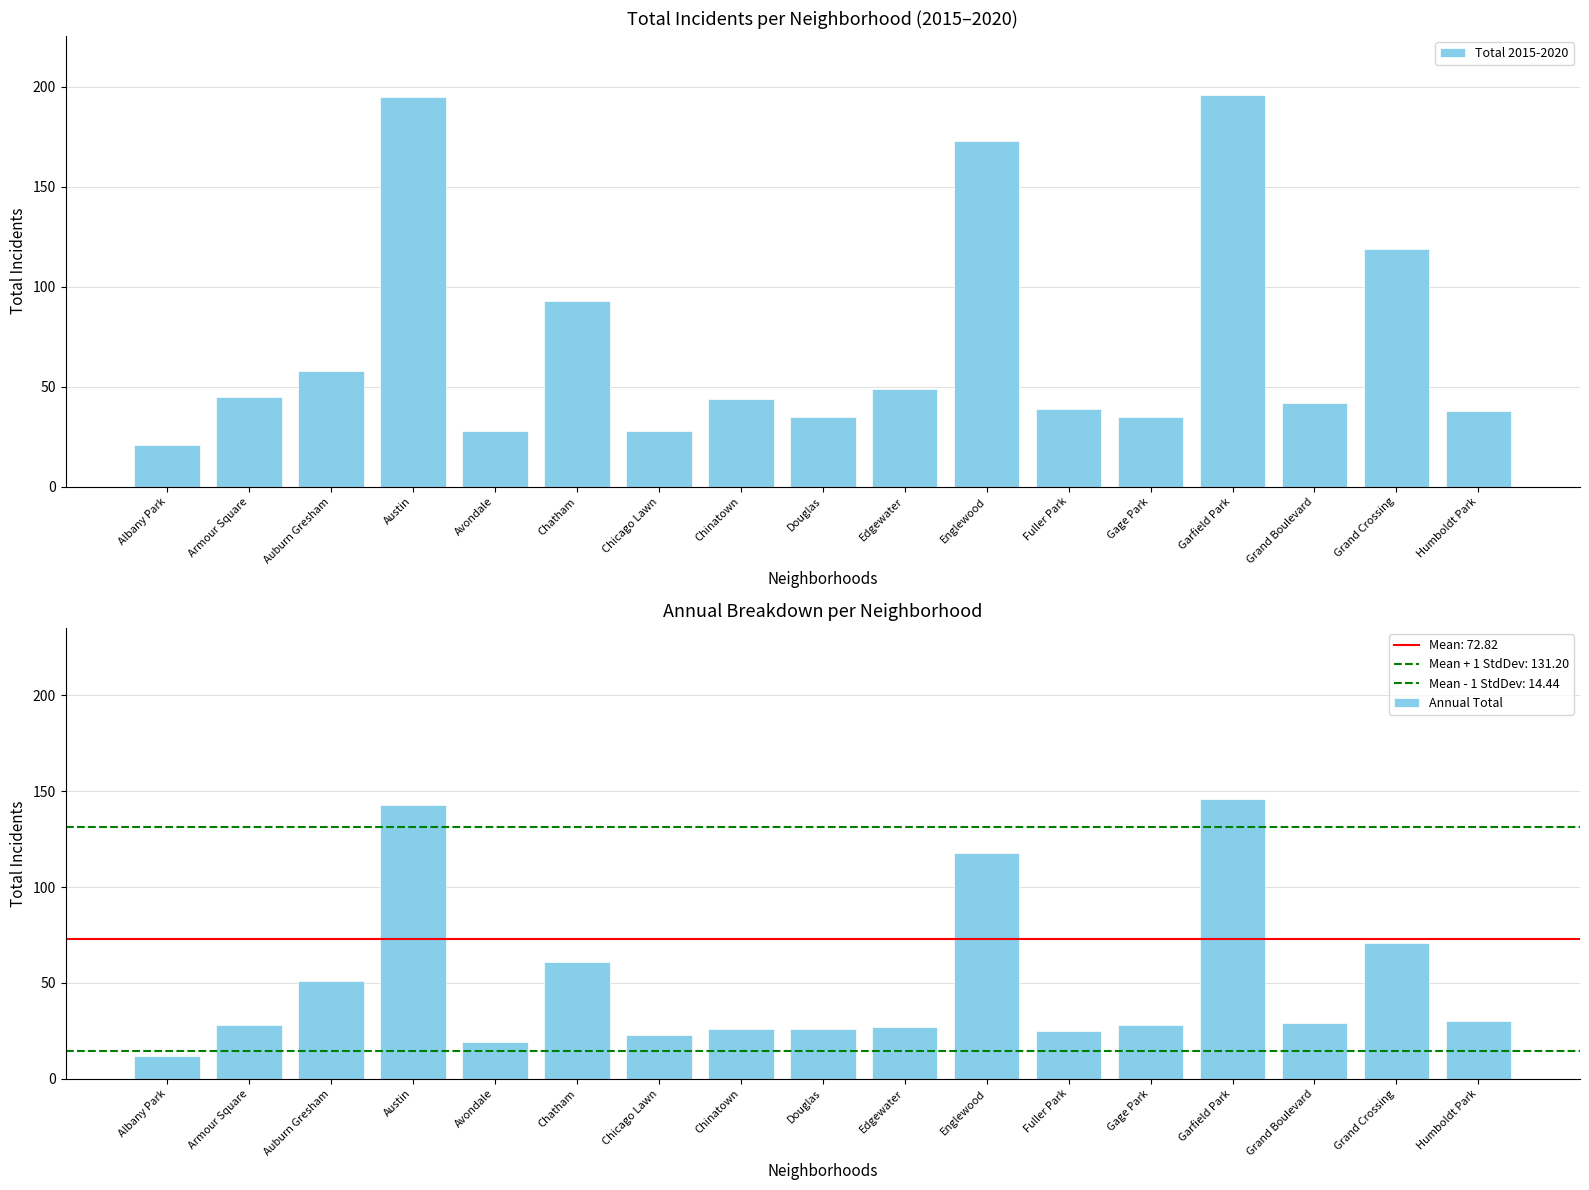

What is the change in value from Auburn Gresham to Austin?

+137